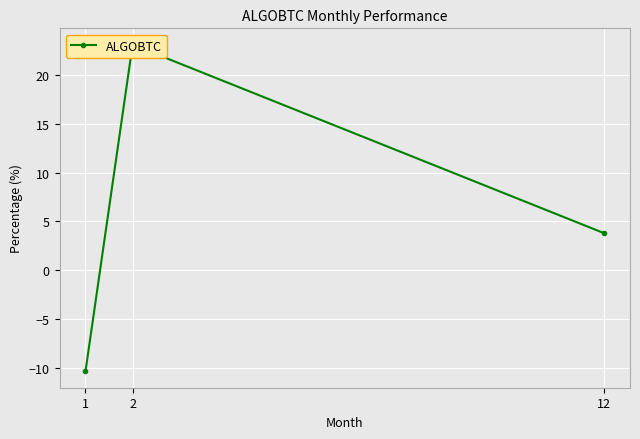

Rank the categories by value from highest to lowest.

2, 12, 1